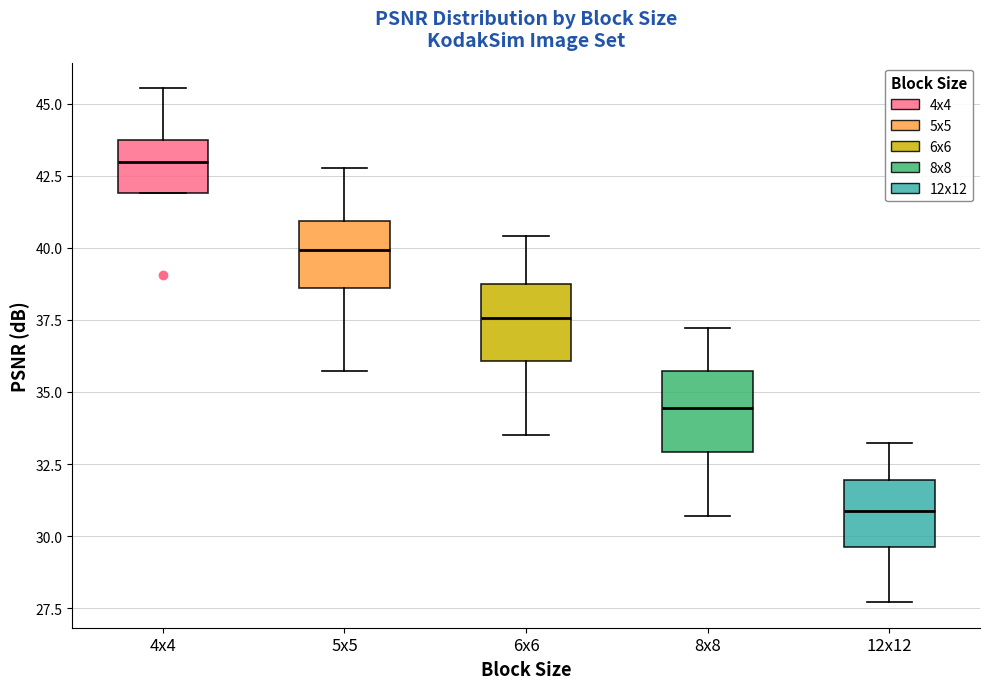

Where does the upper whisker of the box for 5x5 end on the y-axis? The values are not printed on the chart, so give them approximately, as read against the axis.

43.0